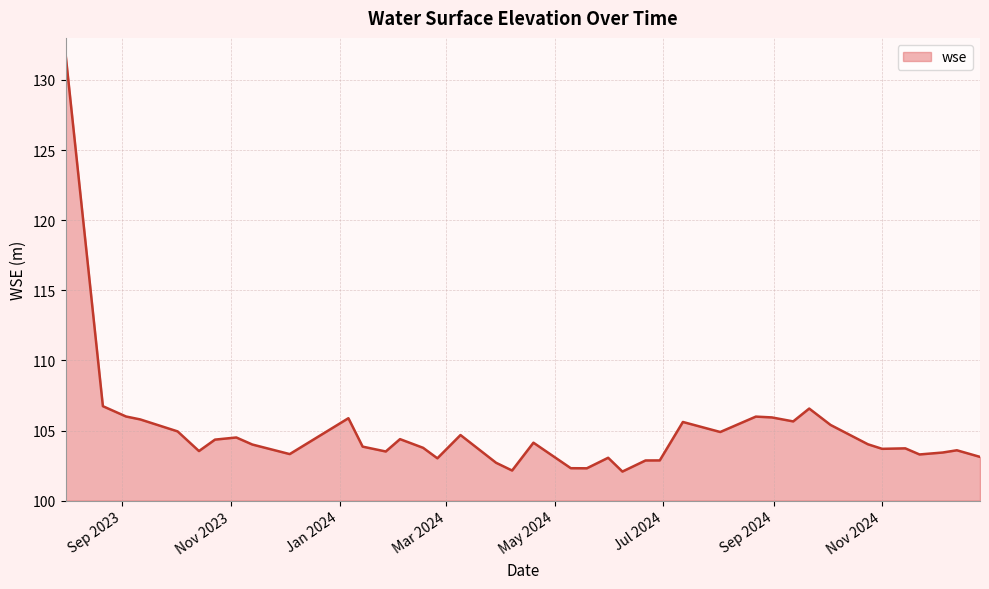

What is the maximum value shown in the chart?

131.9